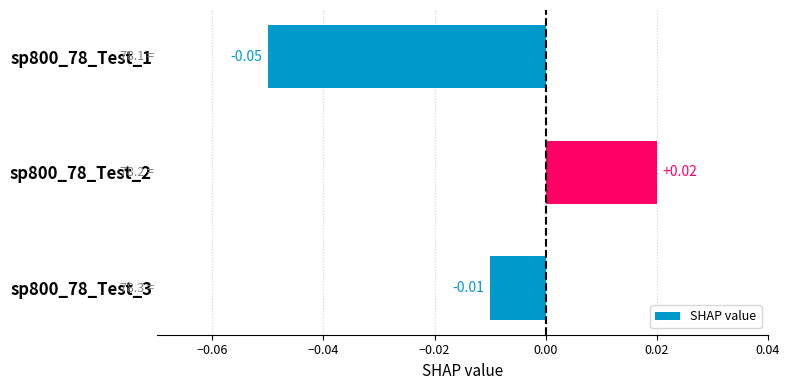

Rank the categories by value from highest to lowest.

sp800_78_Test_2, sp800_78_Test_3, sp800_78_Test_1